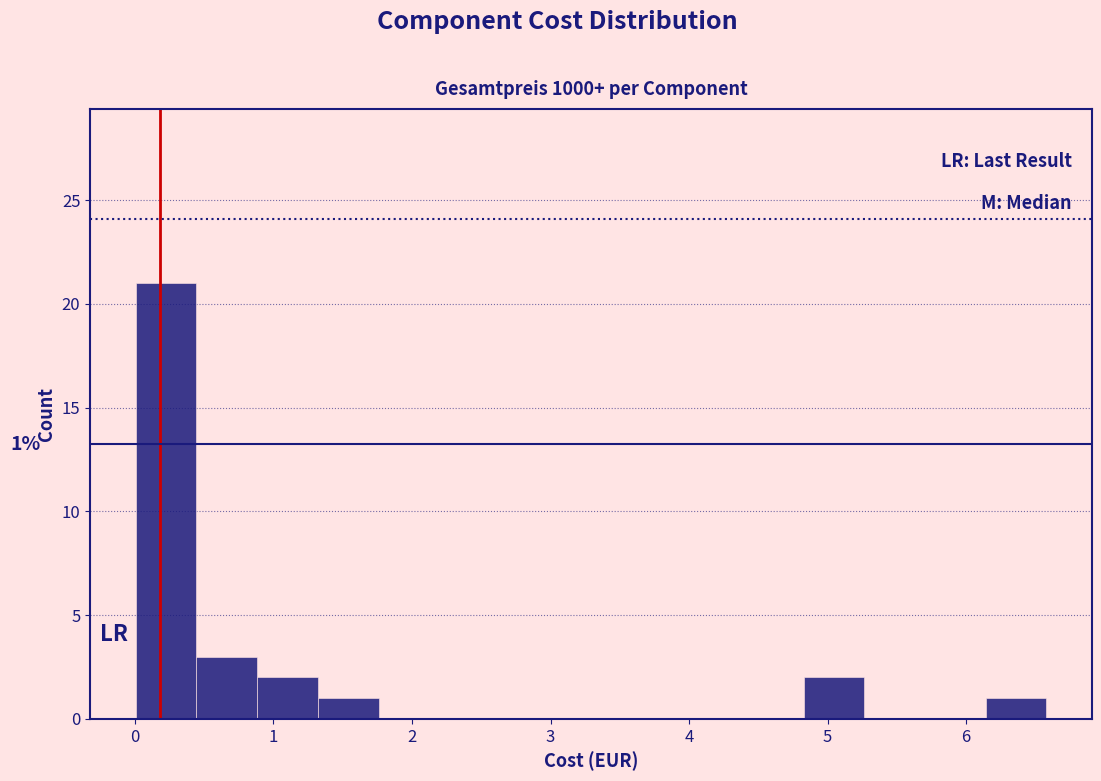

Which range on the x-axis has the tallest bar?

0.0 to 0.4